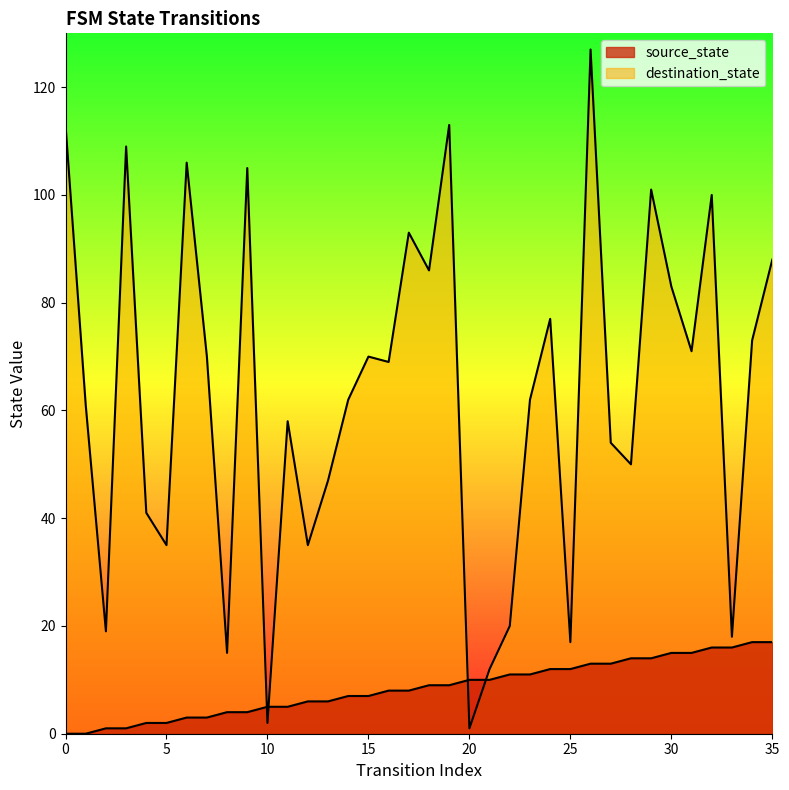

What value does the source_state series have at 18?

9